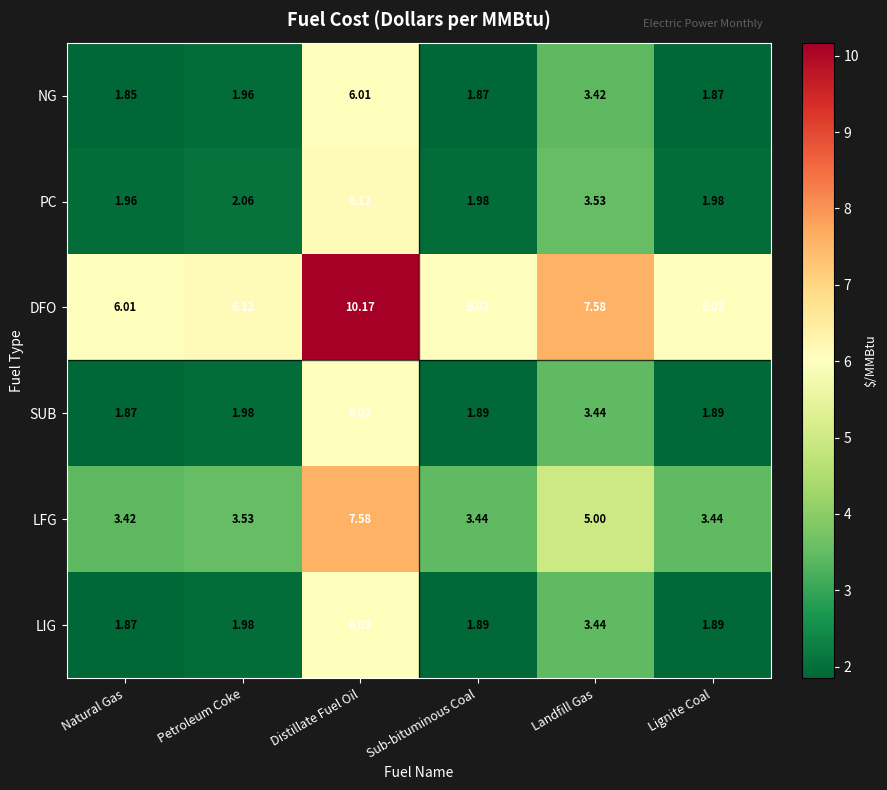

Where is LFG nearest to the value 5?

Landfill Gas